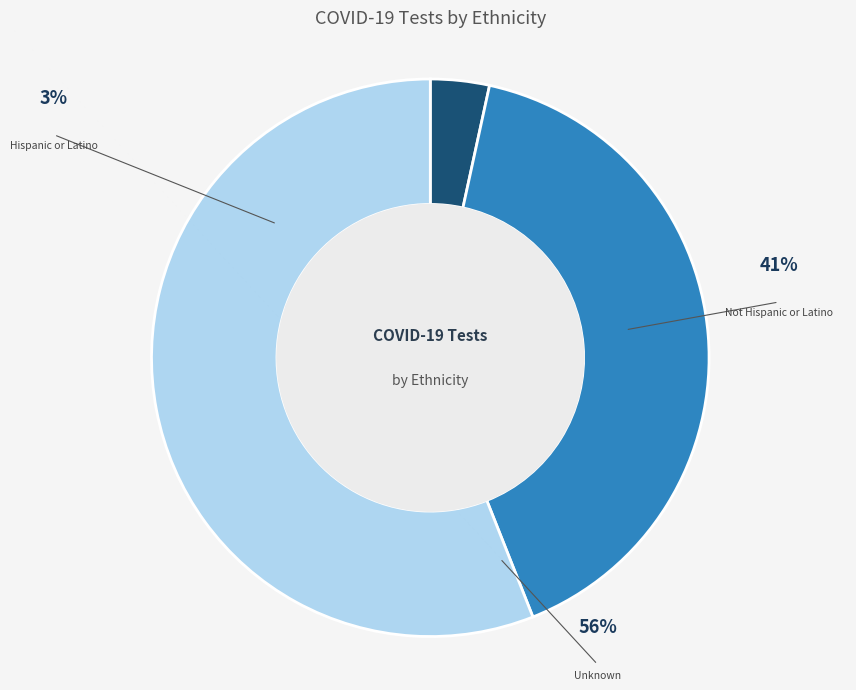

How many segments does this pie chart have?

3